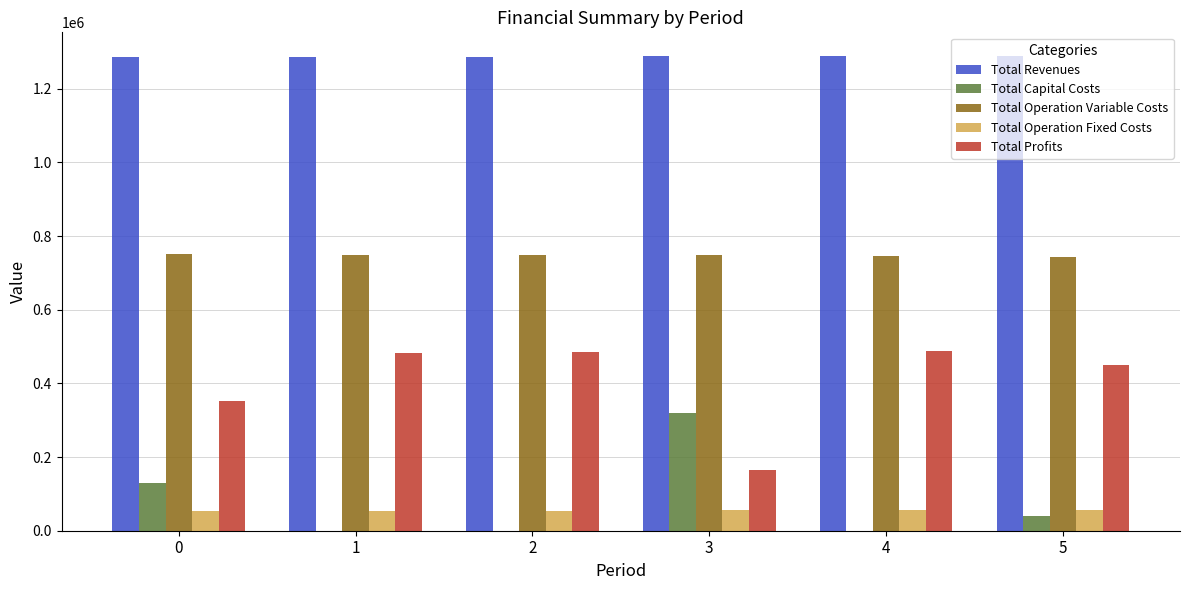

What is the sum of all Total Capital Costs values?

488992.0